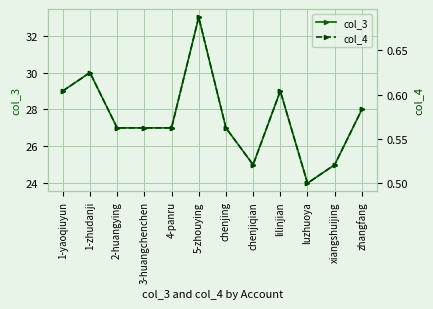

Is this an area chart (filled region under the line)?

No